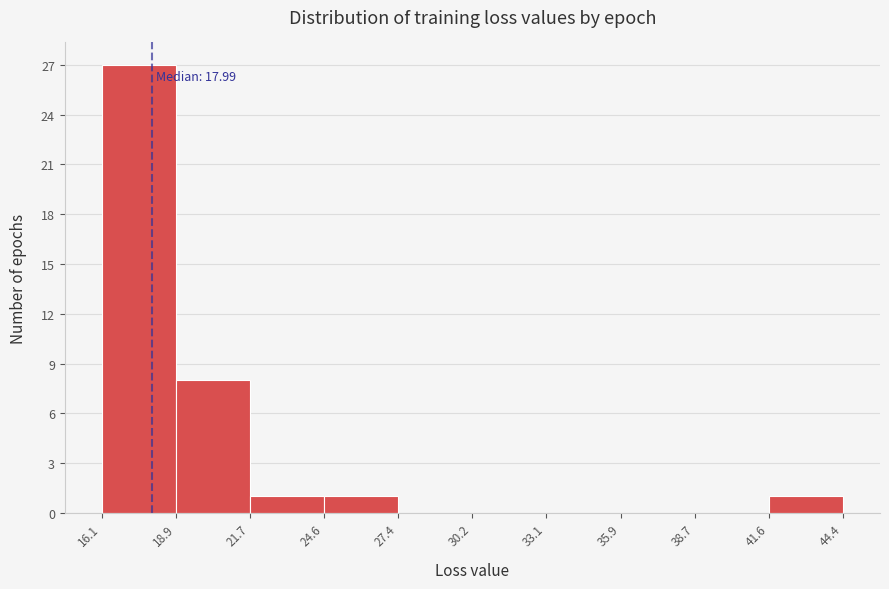

Over which range of the x-axis is the bar tallest?

16.1 to 18.9